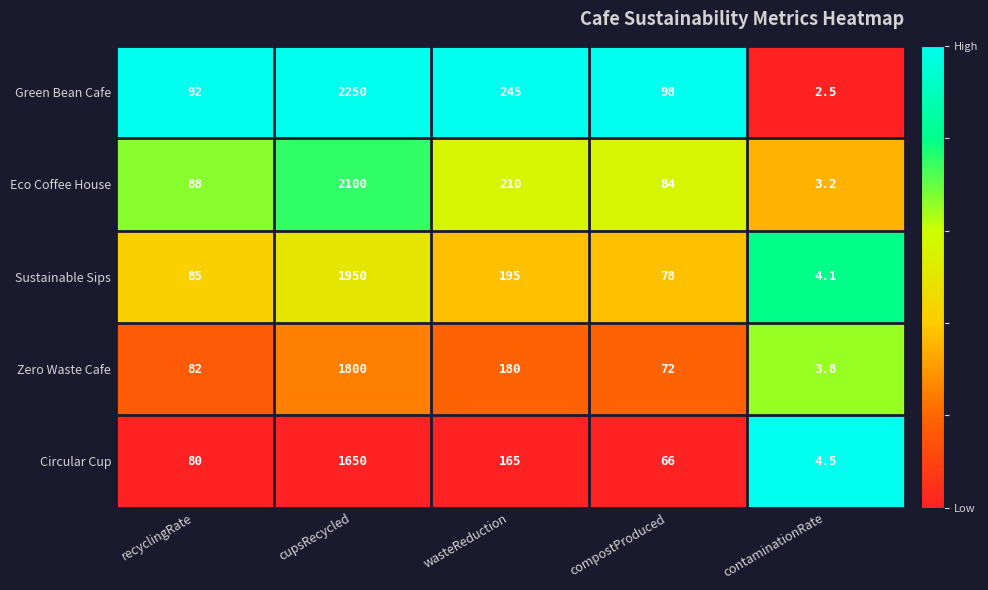

Reading right to left, what are all the values shown in this chart?

Green Bean Cafe: contaminationRate=2.5	compostProduced=98.0	wasteReduction=245.0	cupsRecycled=2250.0	recyclingRate=92.0
Eco Coffee House: contaminationRate=3.2	compostProduced=84.0	wasteReduction=210.0	cupsRecycled=2100.0	recyclingRate=88.0
Sustainable Sips: contaminationRate=4.1	compostProduced=78.0	wasteReduction=195.0	cupsRecycled=1950.0	recyclingRate=85.0
Zero Waste Cafe: contaminationRate=3.8	compostProduced=72.0	wasteReduction=180.0	cupsRecycled=1800.0	recyclingRate=82.0
Circular Cup: contaminationRate=4.5	compostProduced=66.0	wasteReduction=165.0	cupsRecycled=1650.0	recyclingRate=80.0